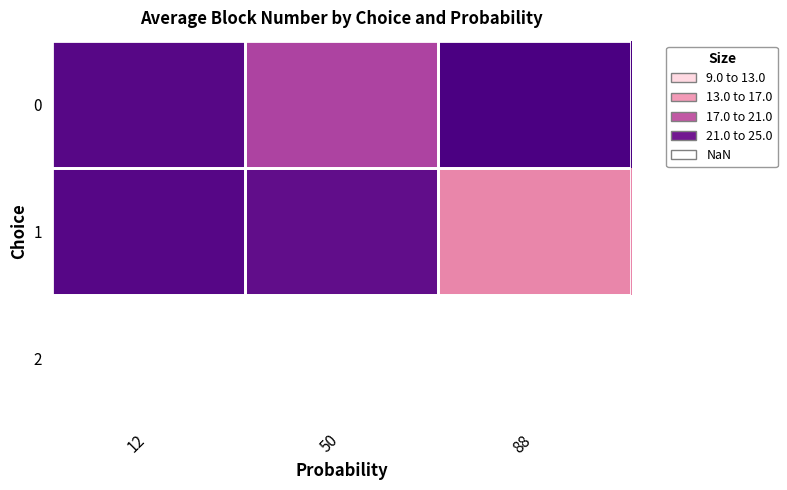

Rank the series by their average value, from highest to lowest.

0, 1, 2